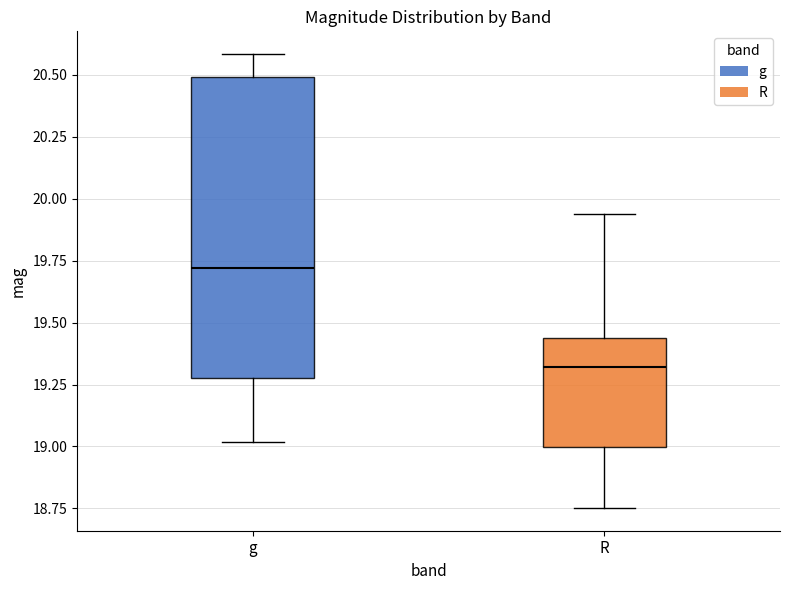

Comparing the boxes themselves (not the whiskers), which one is the tallest?

g